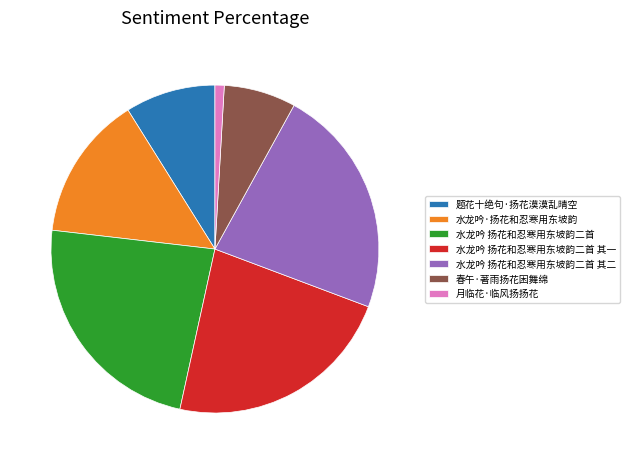

Approximately how many times larger is the value at 月临花·临风扬扬花 compared to 水龙吟·扬花和忍寒用东坡韵?

0.1